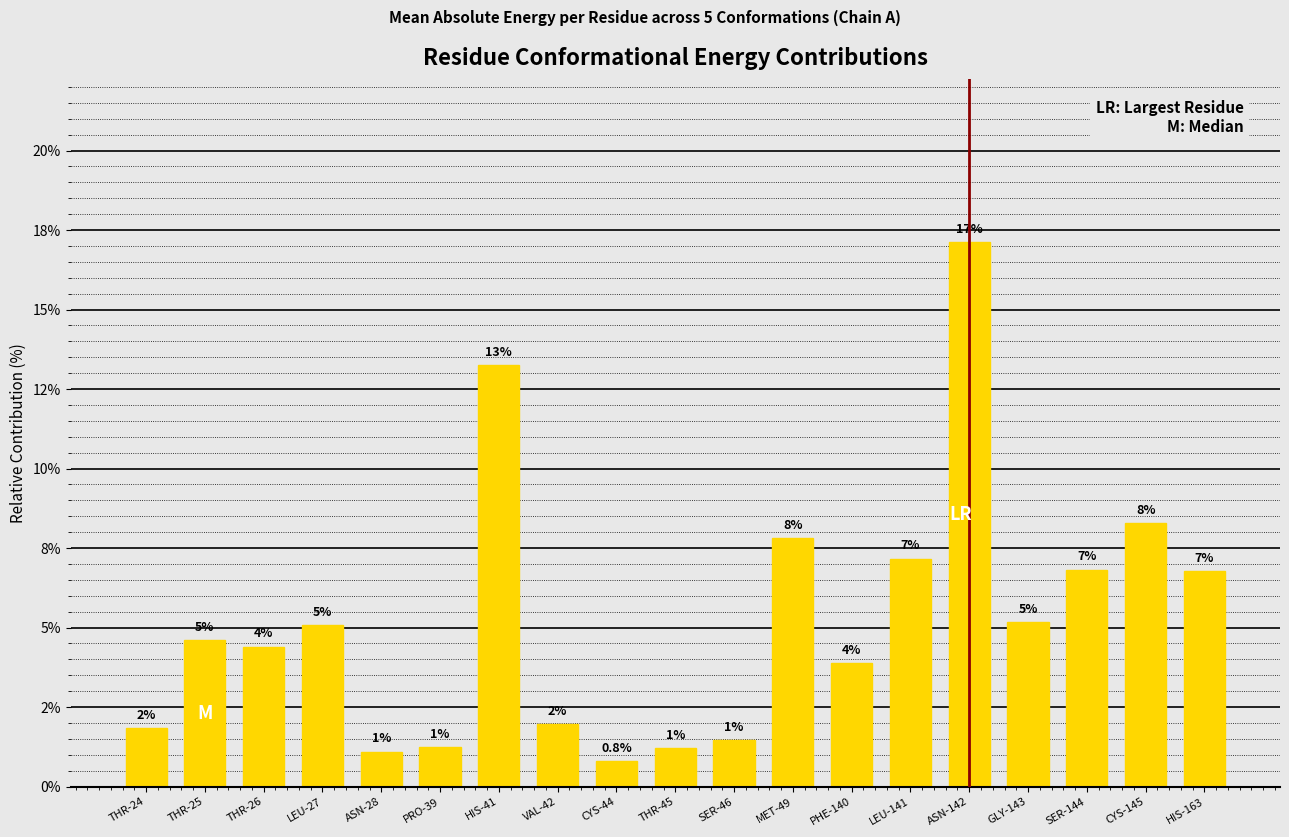

Reading left to right, list all the values displayed in this chart.

THR-24=1.8	THR-25=4.6	THR-26=4.4	LEU-27=5.1	ASN-28=1.1	PRO-39=1.2	HIS-41=13.3	VAL-42=2.0	CYS-44=0.8	THR-45=1.2	SER-46=1.5	MET-49=7.8	PHE-140=3.9	LEU-141=7.2	ASN-142=17.1	GLY-143=5.2	SER-144=6.8	CYS-145=8.3	HIS-163=6.8